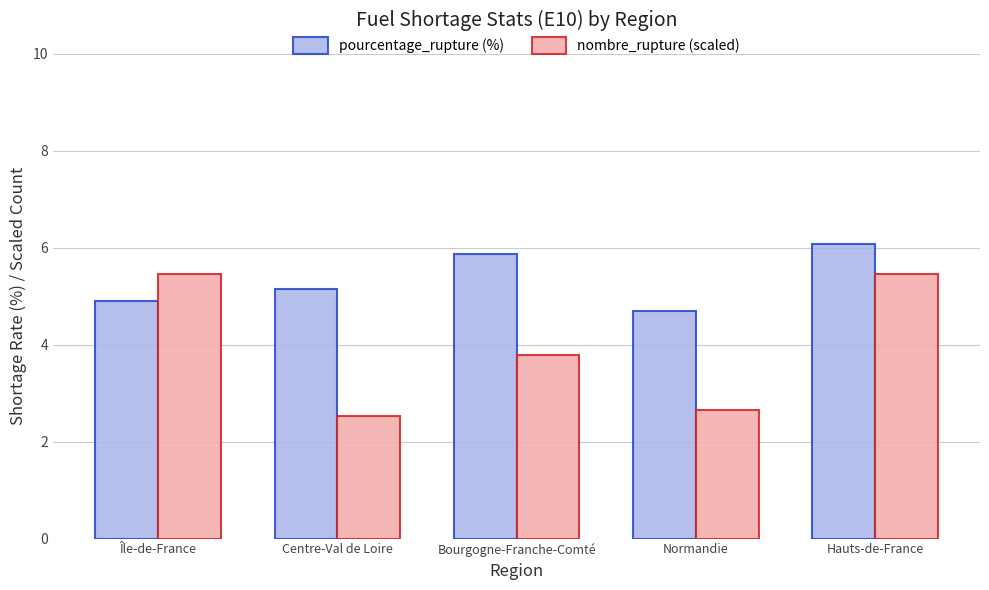

Reading right to left, what are all the values shown in this chart?

pourcentage_rupture (%): 6.1	4.7	5.9	5.1	4.9
nombre_rupture (scaled): 5.5	2.7	3.8	2.5	5.5